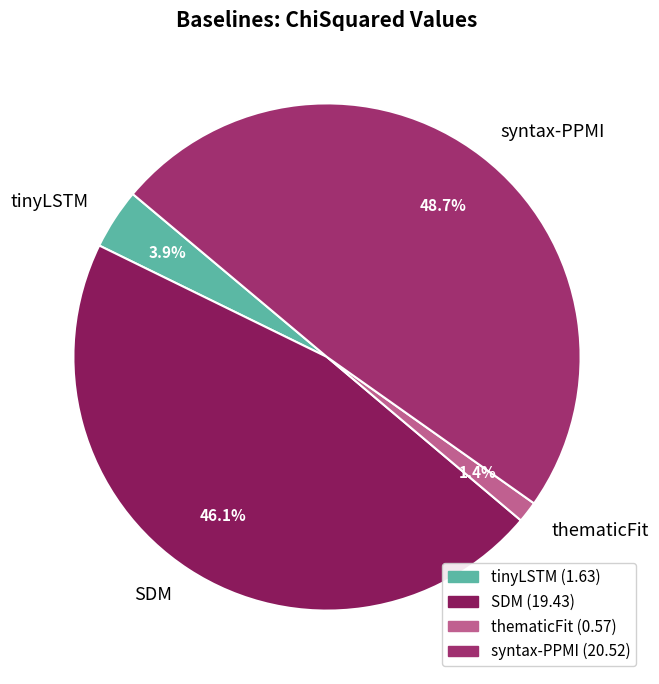

Between tinyLSTM and syntax-PPMI, which is larger?

syntax-PPMI